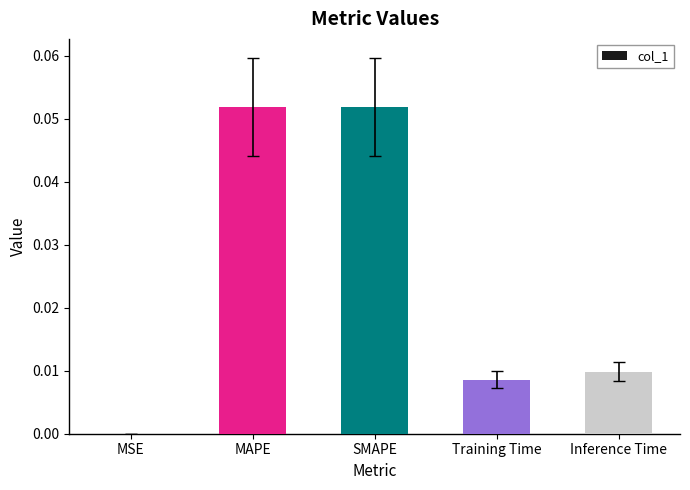

The value at SMAPE is 0.0. True or false?

False